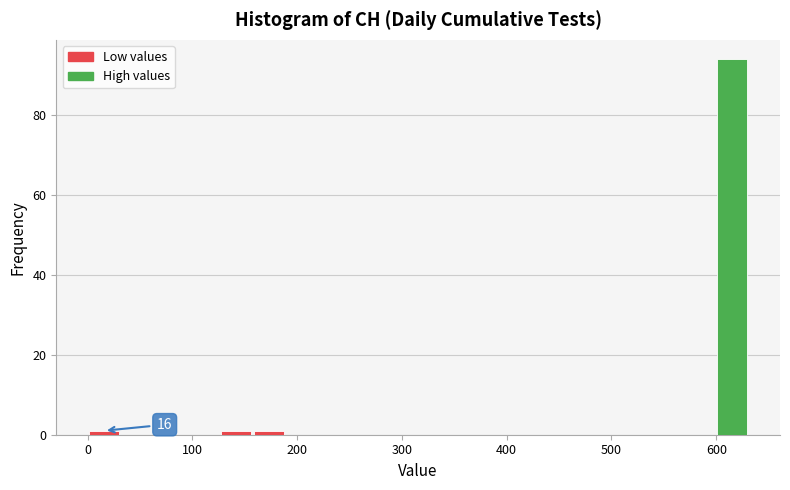

Around what value on the x-axis is the tallest bar? Give the approximate position of its centre, as read against the axis.

620